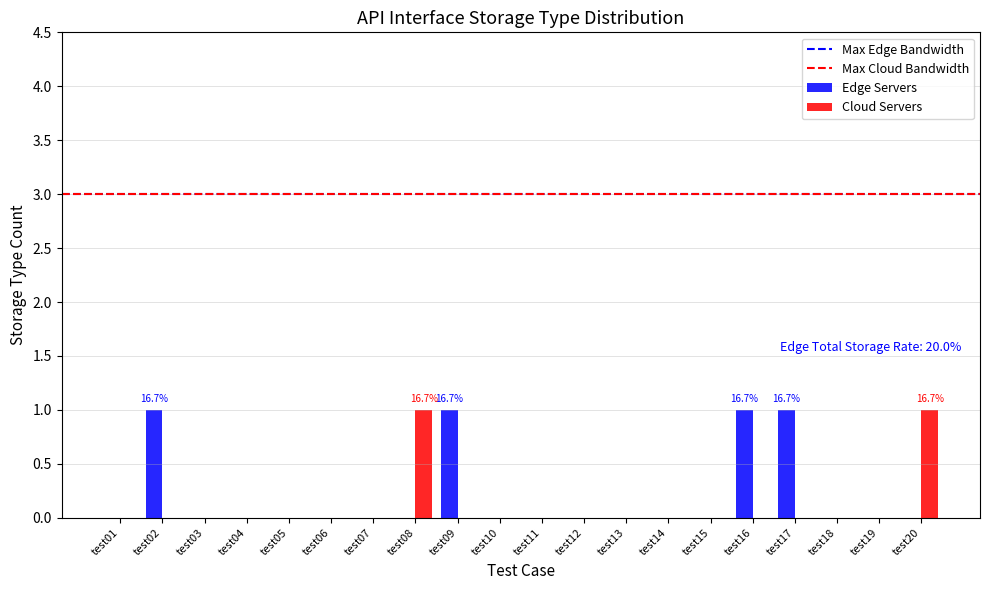

What is the spread (max minus min) of values at test02?

1